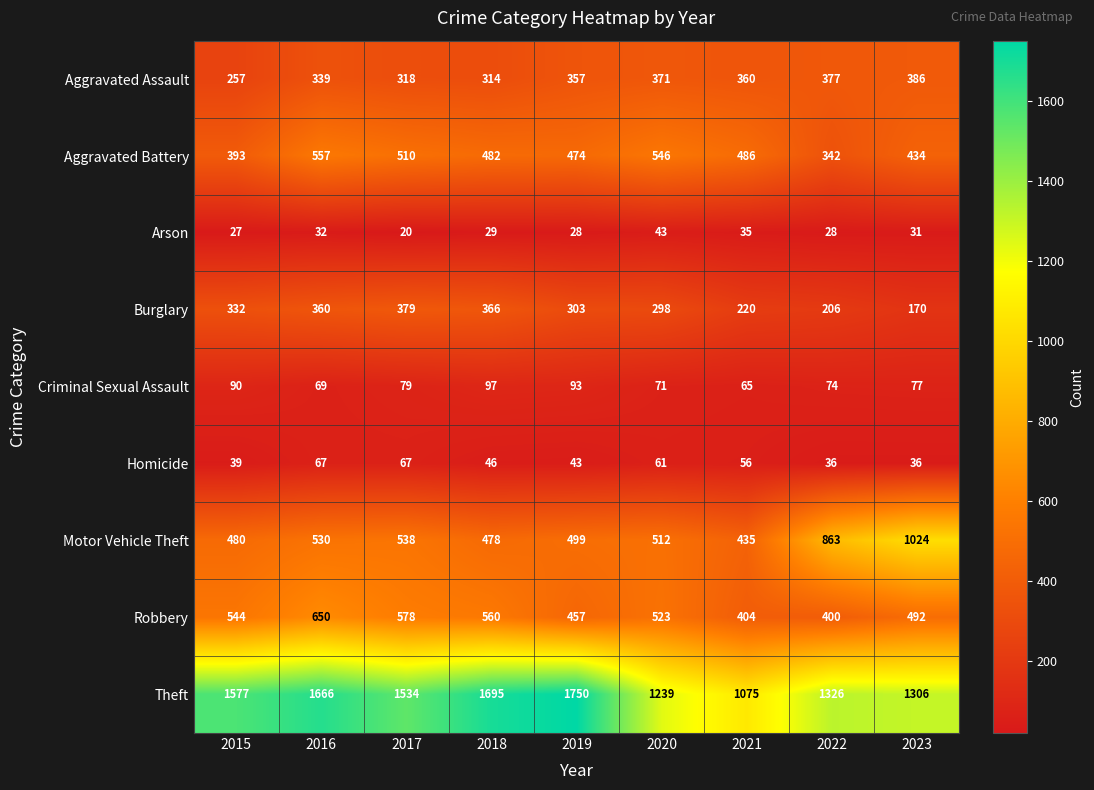

Count the number of data series in this chart.

9